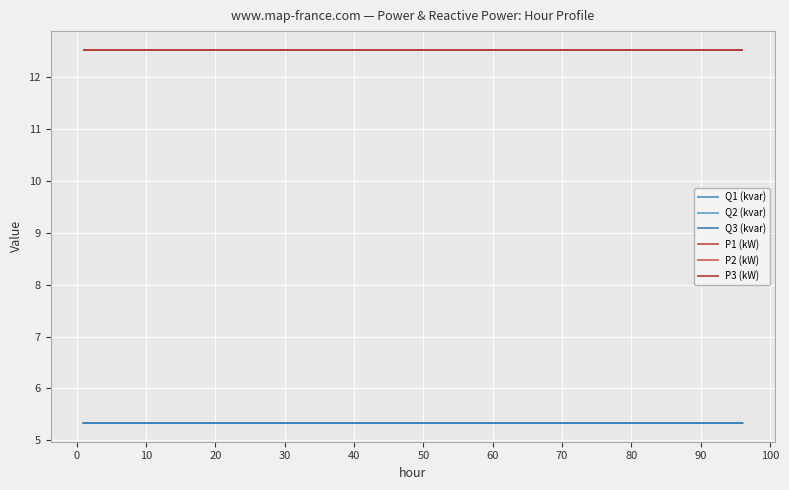

True or false: P2 (kW) and Q1 (kvar) cross at least once.

False